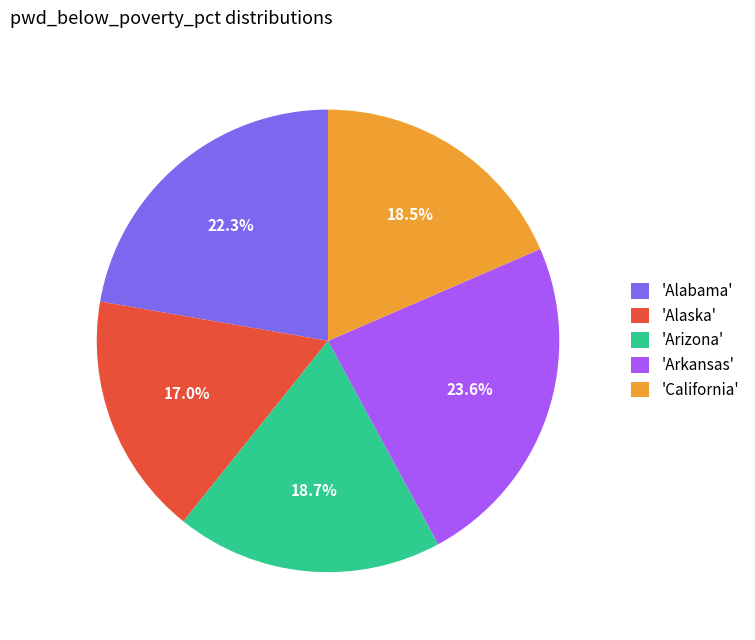

What is the largest slice in the pie chart?

'Arkansas'